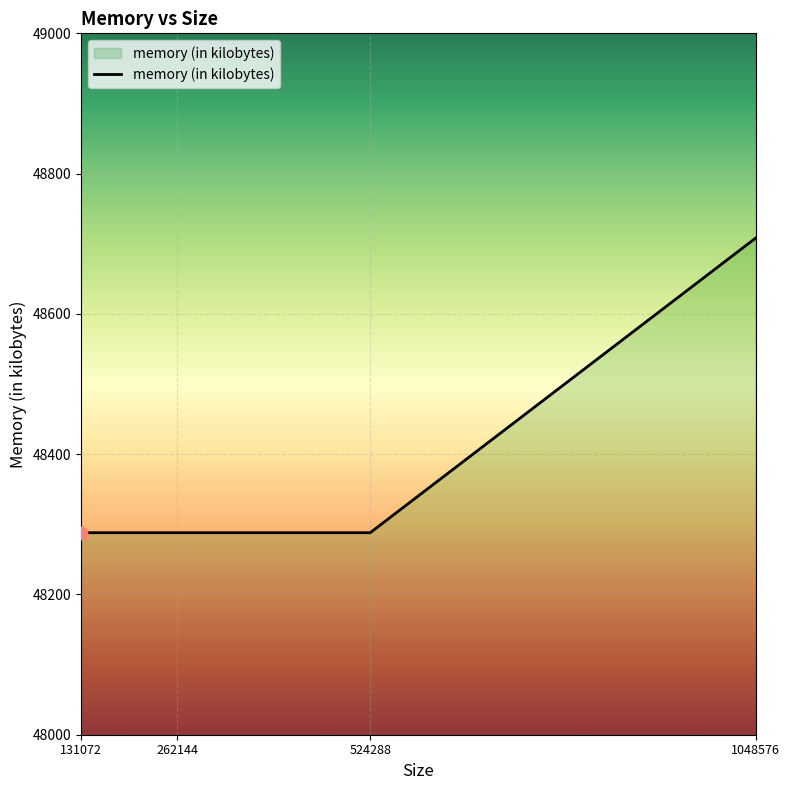

What is the ratio of the value at 524288 to the value at 131072?

1.0